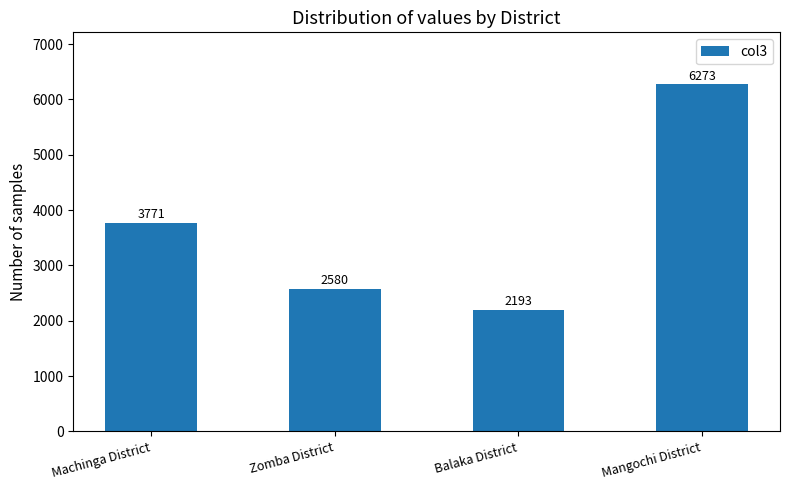

What is the average value?

3704